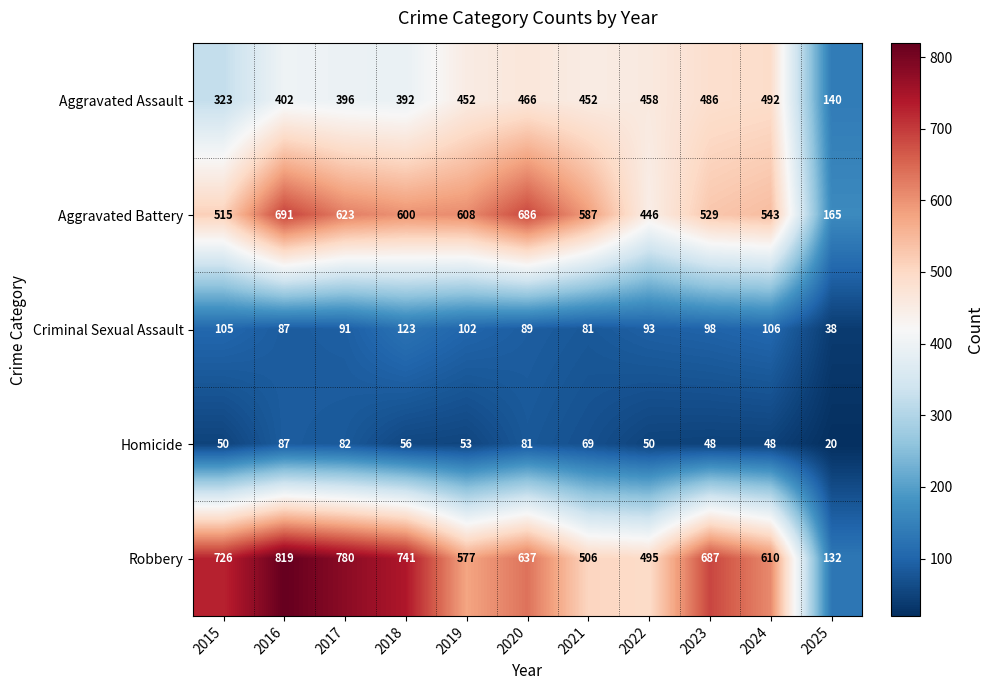

What is the difference between the Homicide values at 2020 and 2025?

61